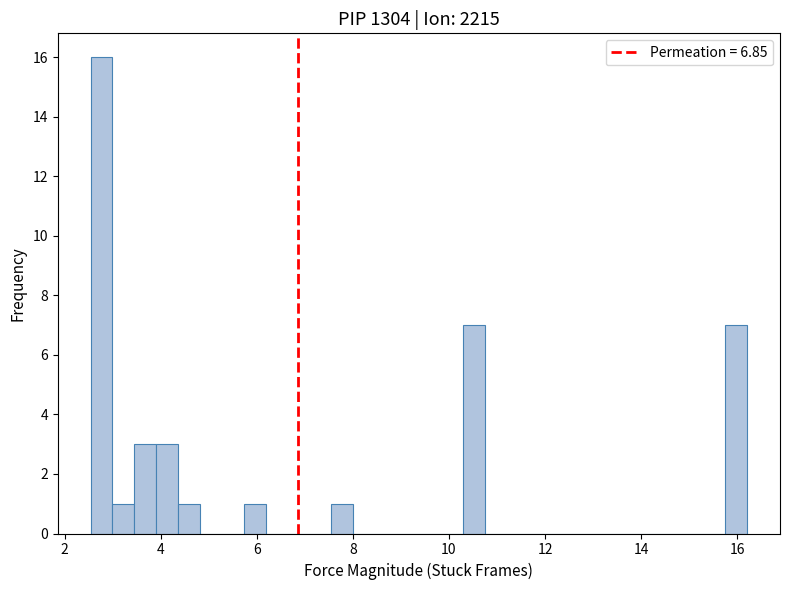

Around what value on the x-axis is the tallest bar? Give the approximate position of its centre, as read against the axis.

2.8